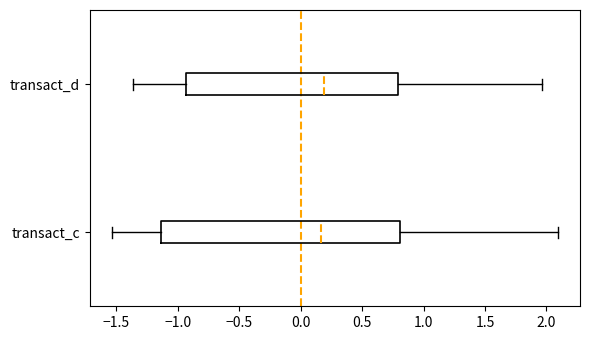

Where is the right edge of the box for transact_c on the x-axis? The values are not printed on the chart, so give them approximately, as read against the axis.

0.80